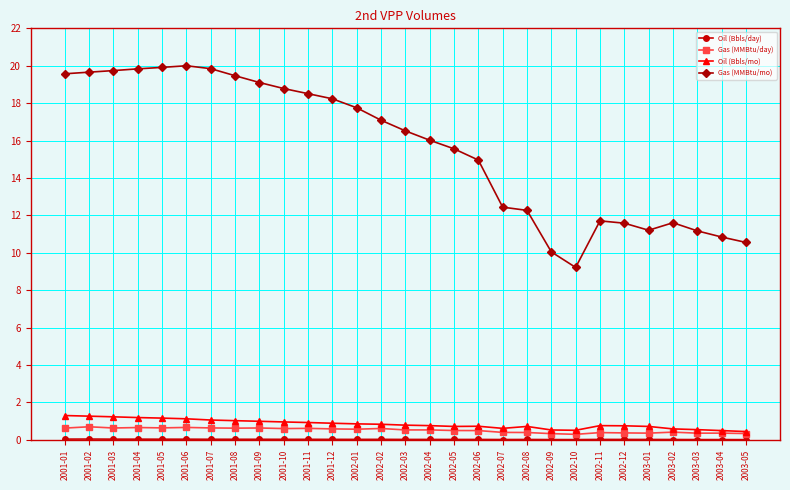

Is the value of Gas (MMBtu/mo) at 2002-03 greater than the value of Oil (Bbls/mo) at 2001-04?

Yes